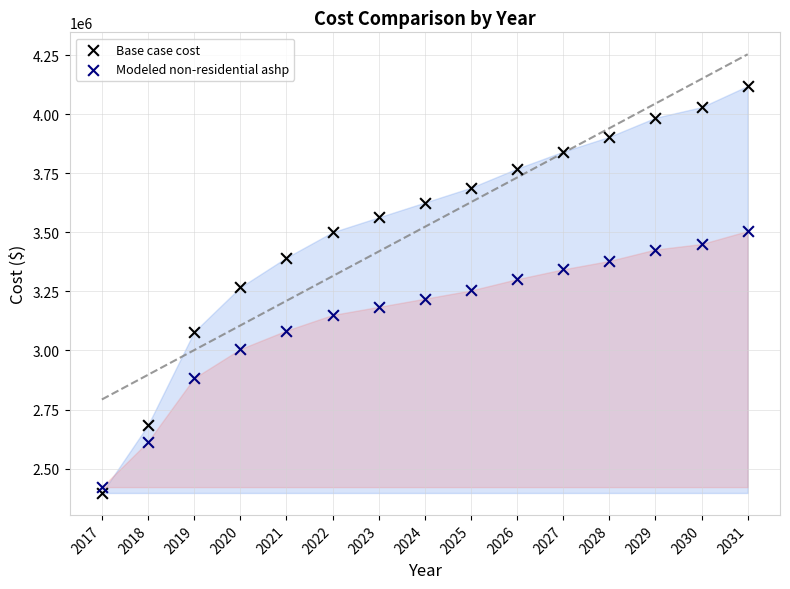

Across all data points, what is the range of X values (max minus min)?

14.0